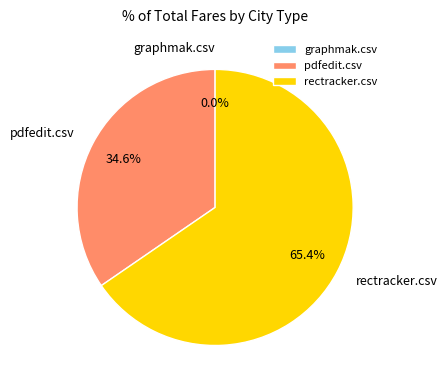

Which category has the smallest portion of the pie?

graphmak.csv